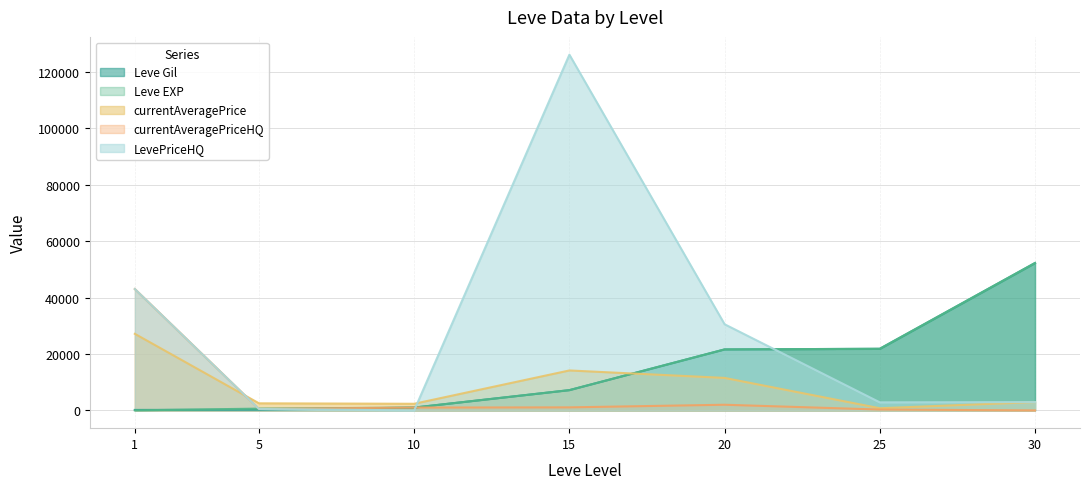

At which category is the sum across all series the highest?

15